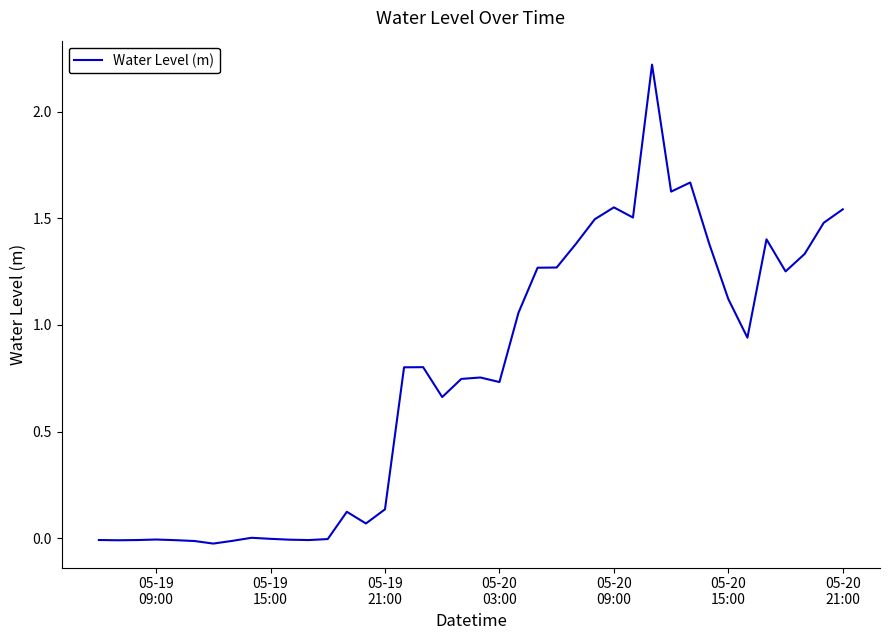

What is the maximum value shown in the chart?

2.2